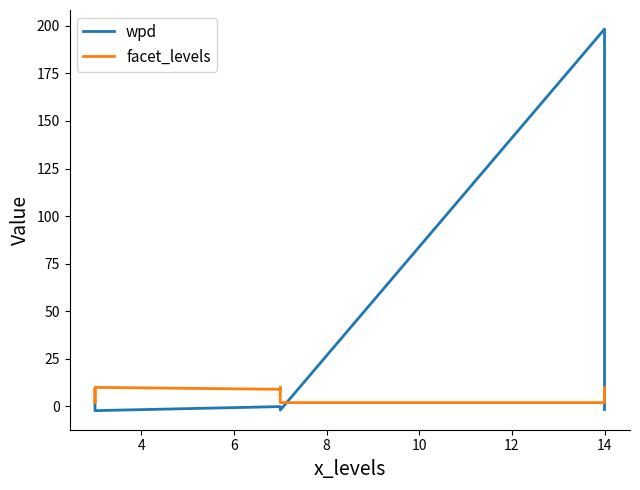

True or false: wpd has a value of 4.4 at 2.

False